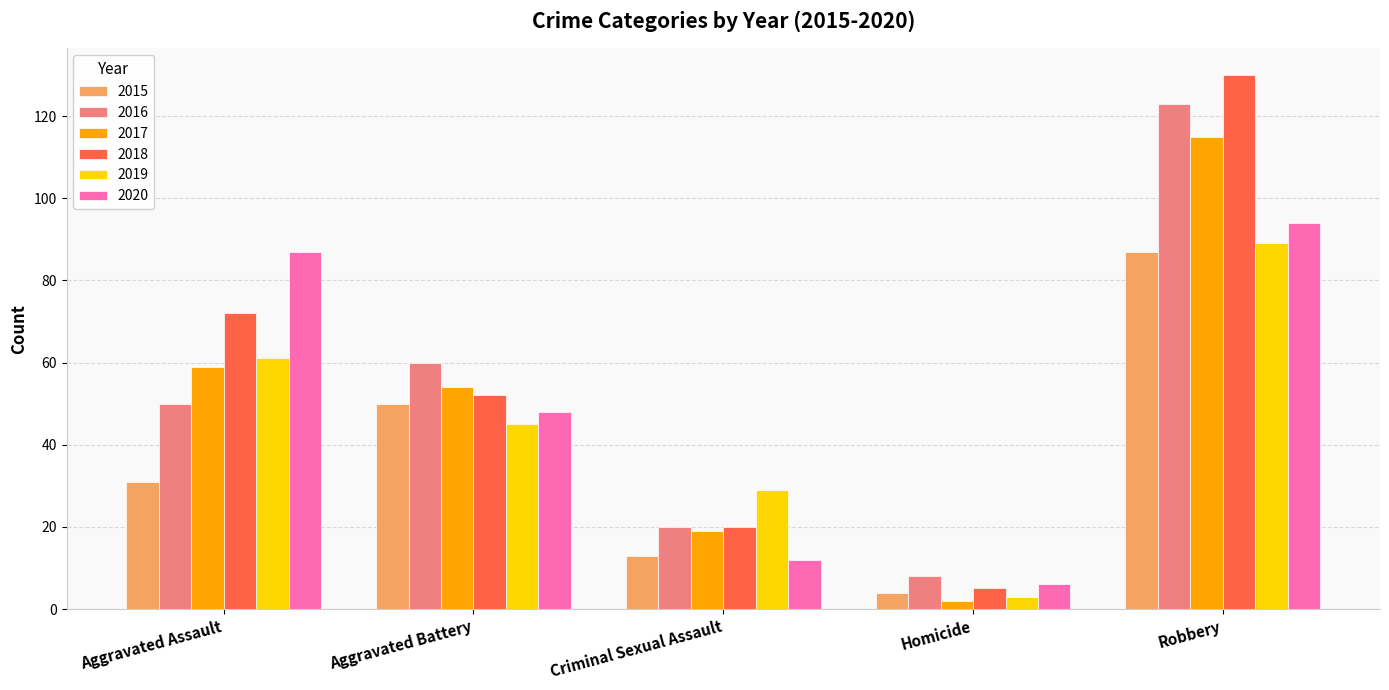

What position from the left is Homicide?

4